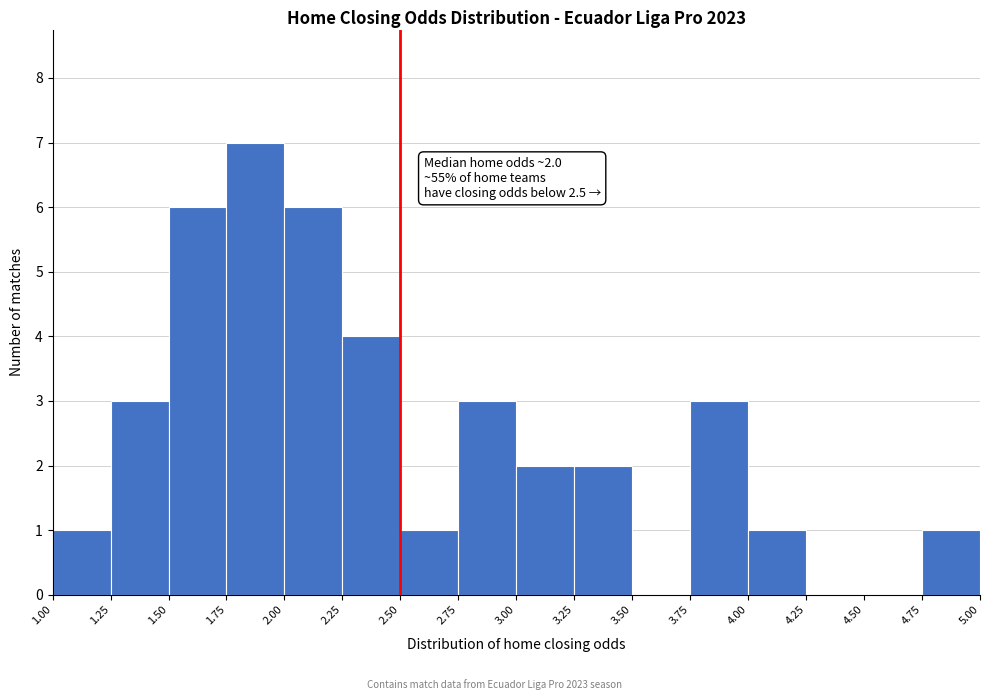

Which range on the x-axis has the tallest bar?

1.75 to 2.00